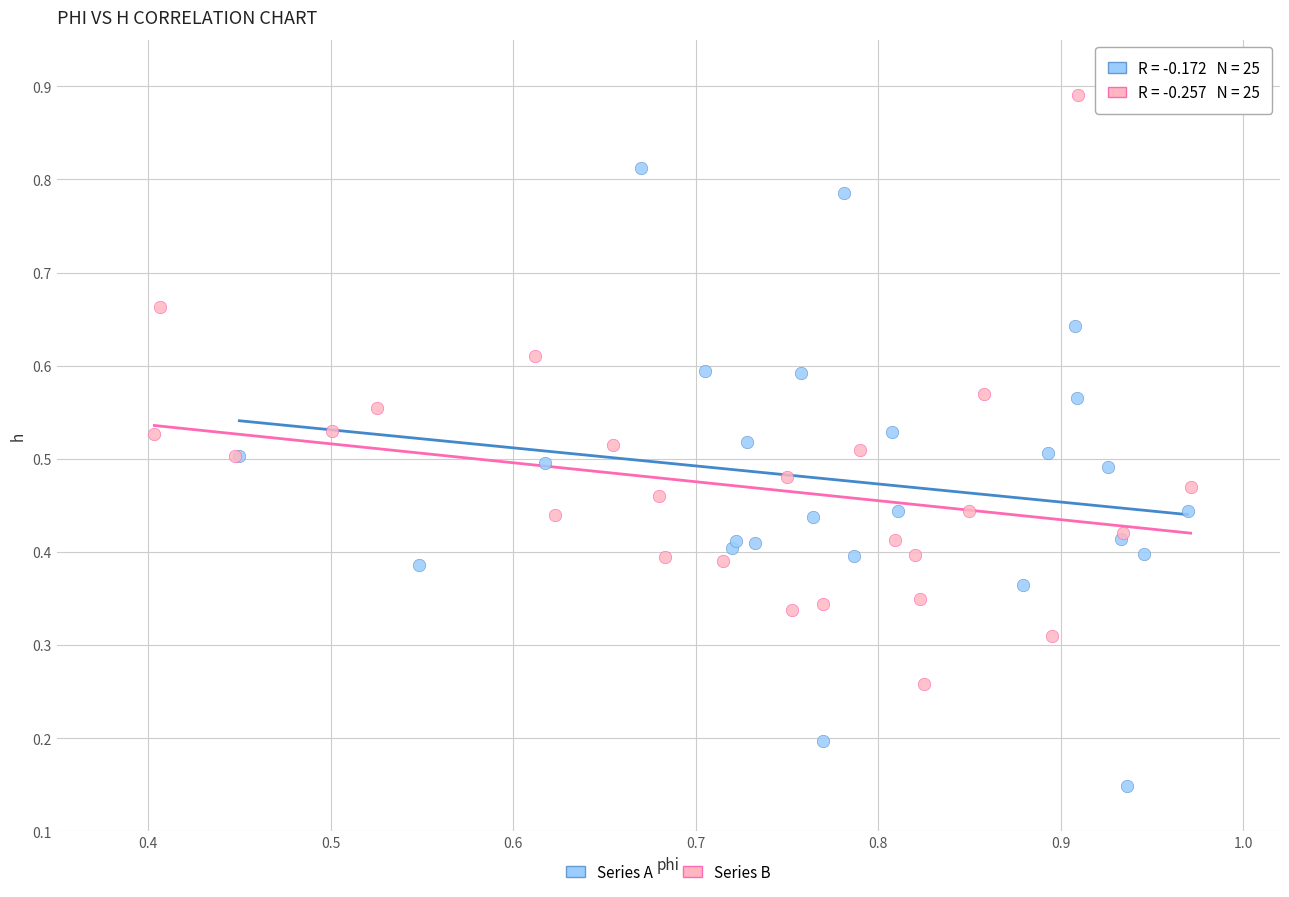

What are all the series names shown in the legend?

Series A, Series B